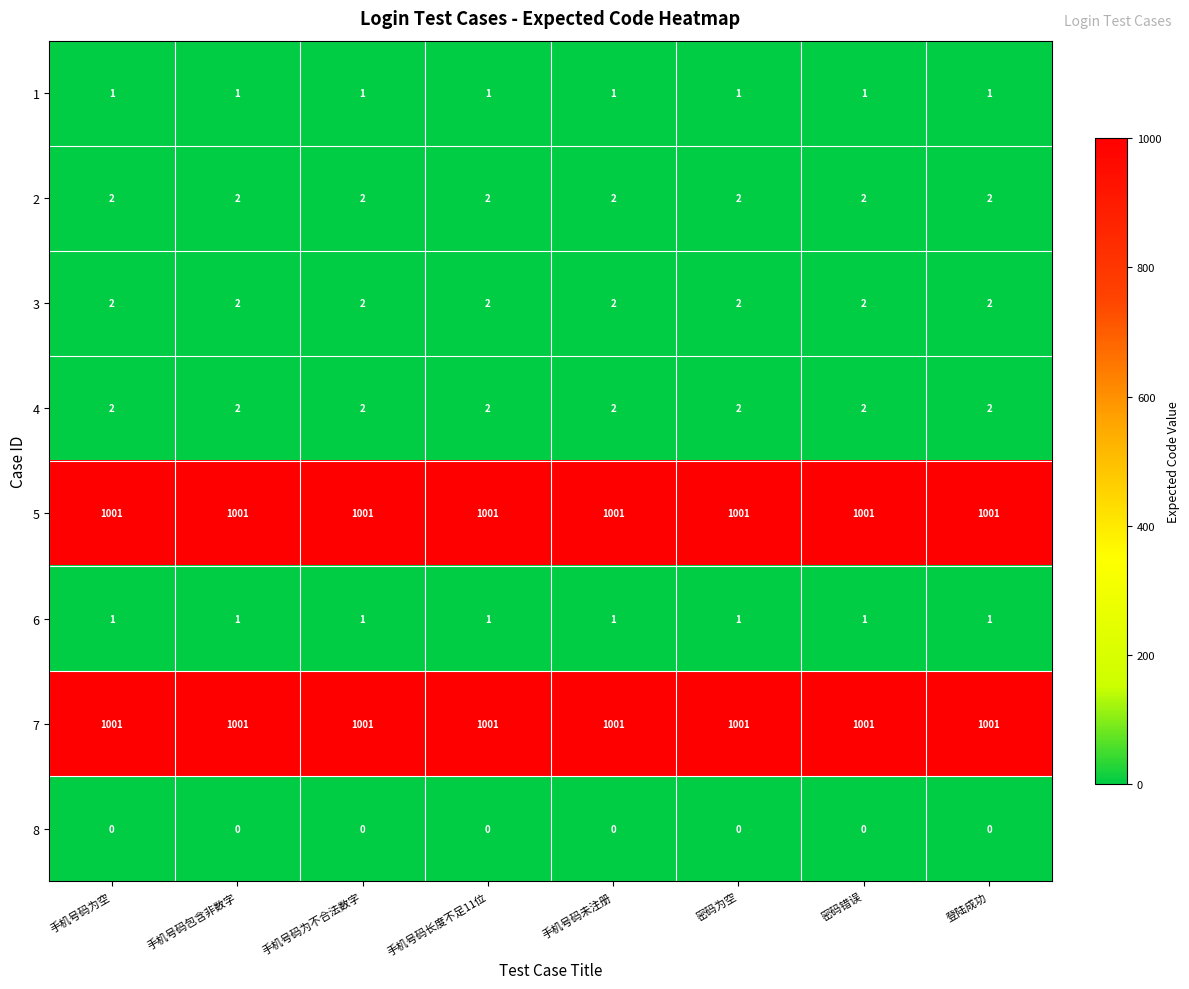

What is the spread (max minus min) of values at 登陆成功?

1001